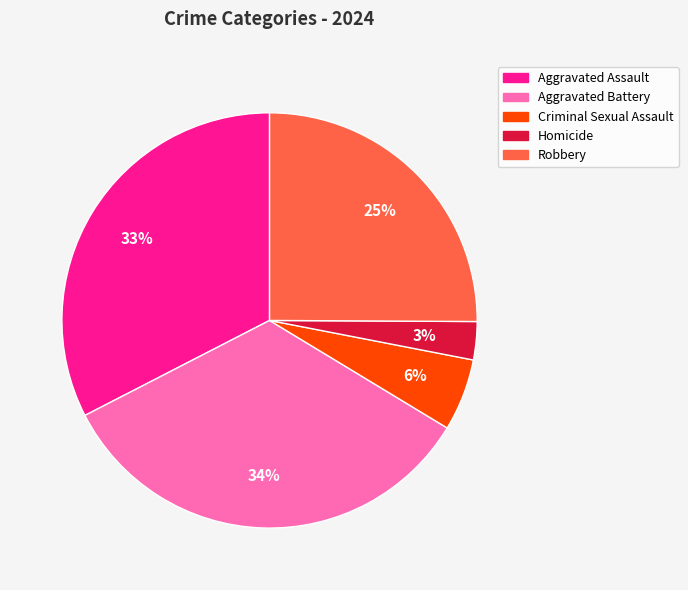

Is the sum of Robbery and Homicide greater than half?

No